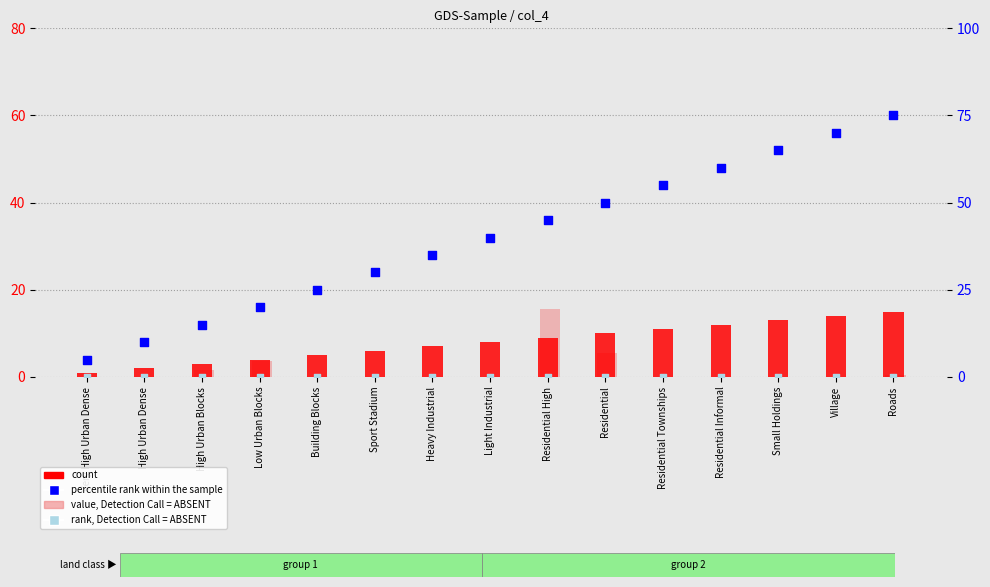

Which series reaches the minimum Y coordinate?

value, Detection Call = ABSENT